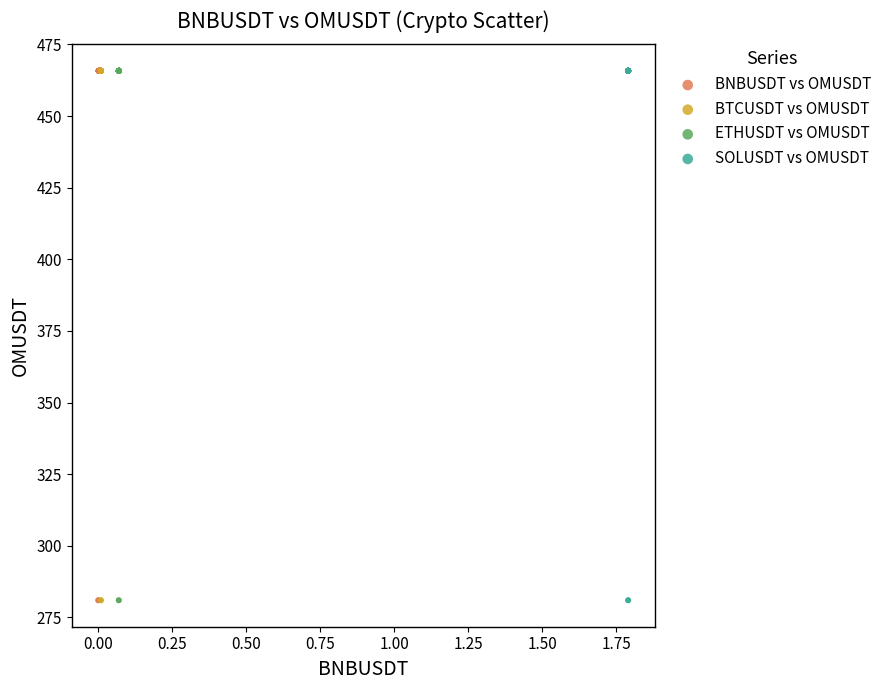

What are all the series names shown in the legend?

BNBUSDT vs OMUSDT, BTCUSDT vs OMUSDT, ETHUSDT vs OMUSDT, SOLUSDT vs OMUSDT